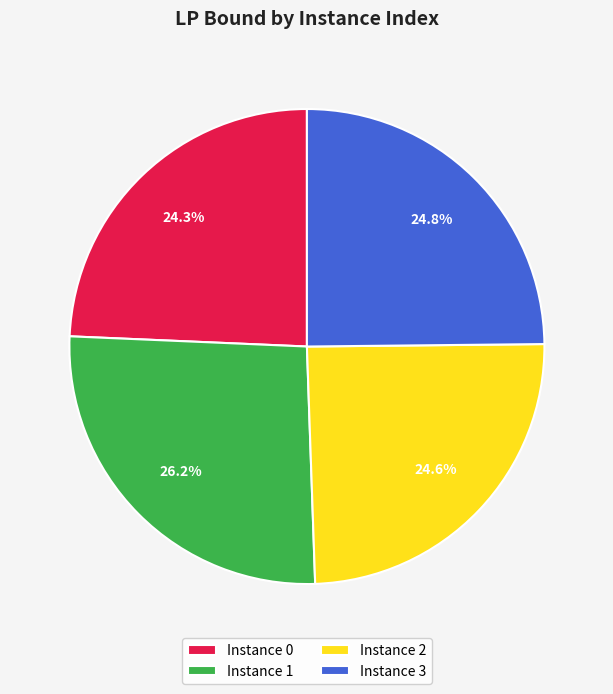

Does Instance 1 represent more than half of the total?

No